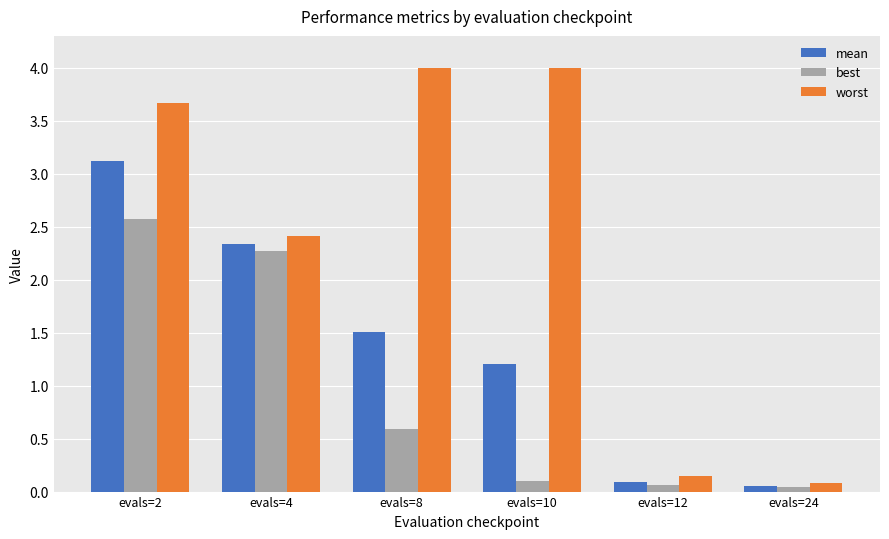

What is the spread (max minus min) of values at evals=2?

1.1